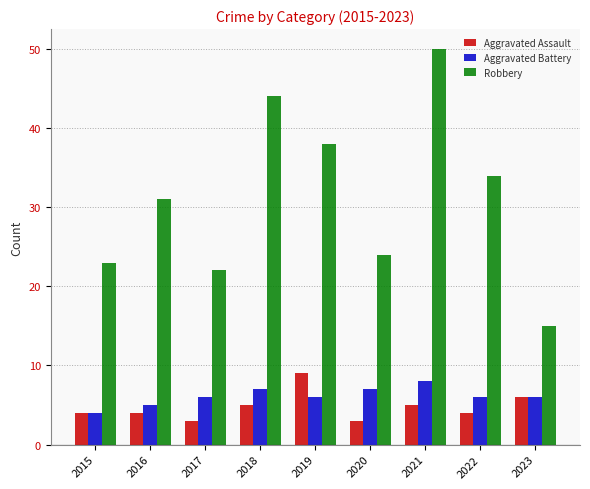

At 2017, list the series in order from largest to smallest.

Robbery, Aggravated Battery, Aggravated Assault